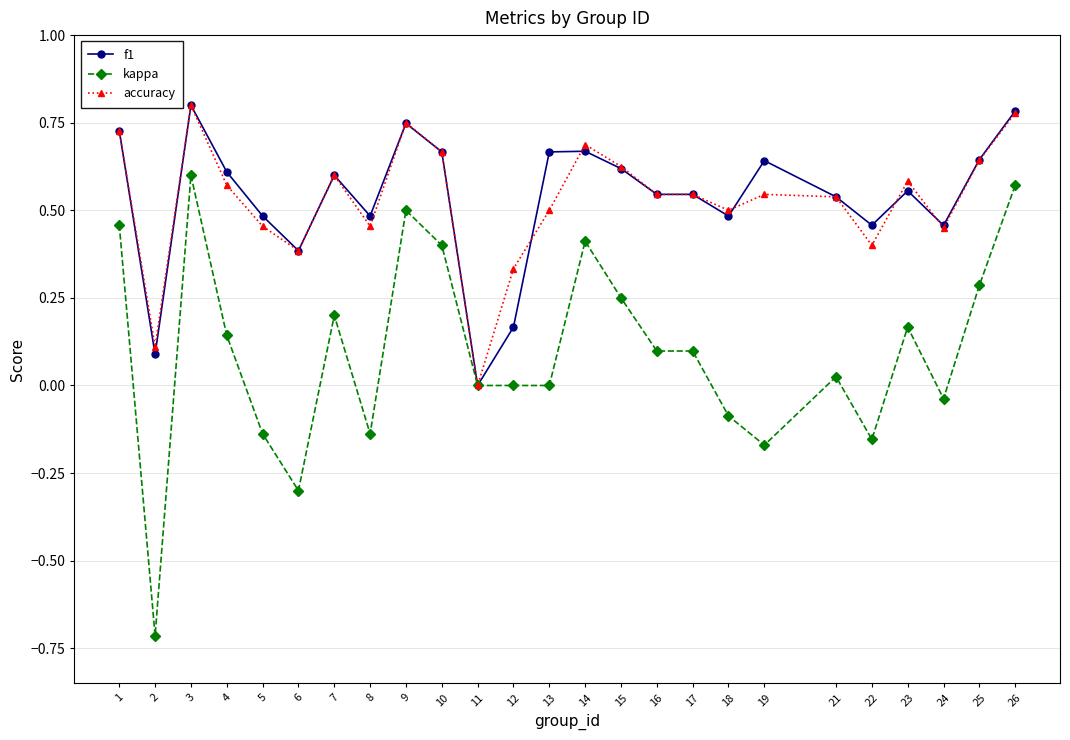

At which category does f1 reach its first local peak?

3